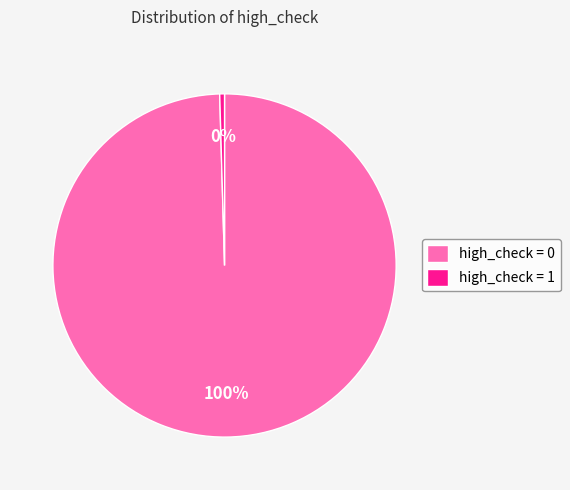

Is there a majority slice in this chart?

Yes